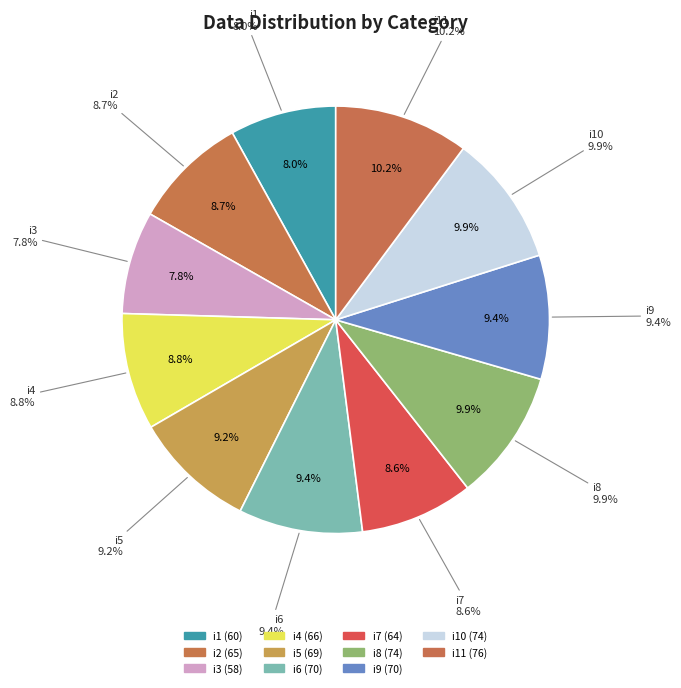

Which slice is the smallest?

i3